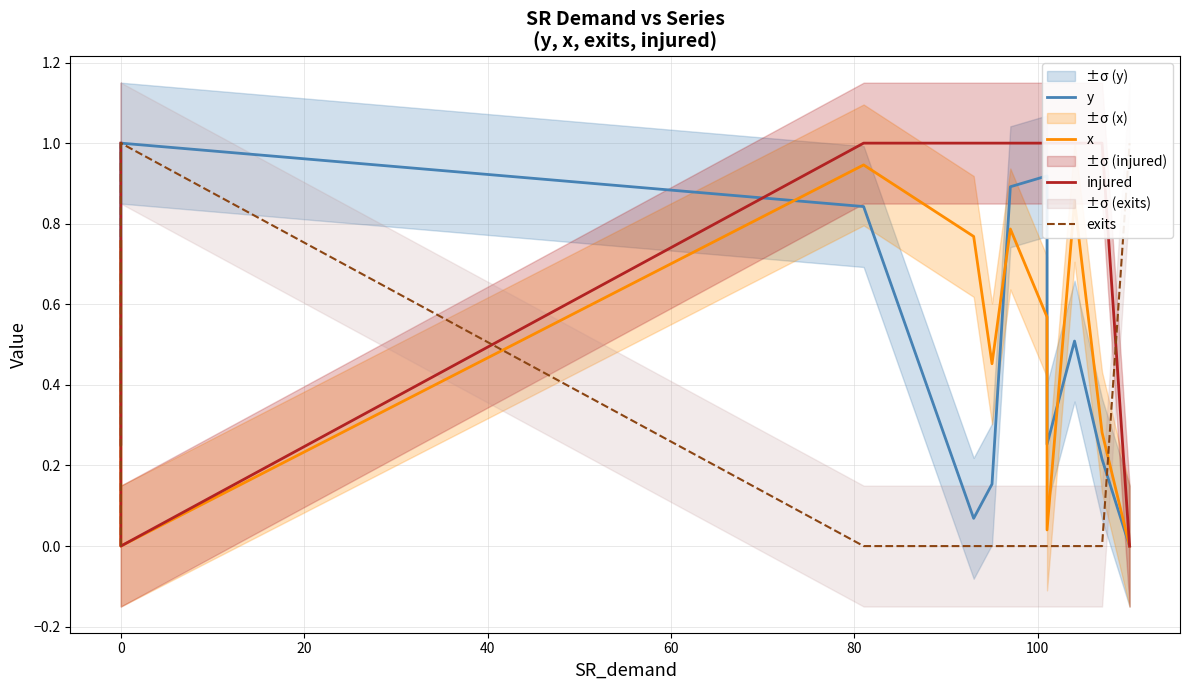

Which series has the widest spread of values?

y